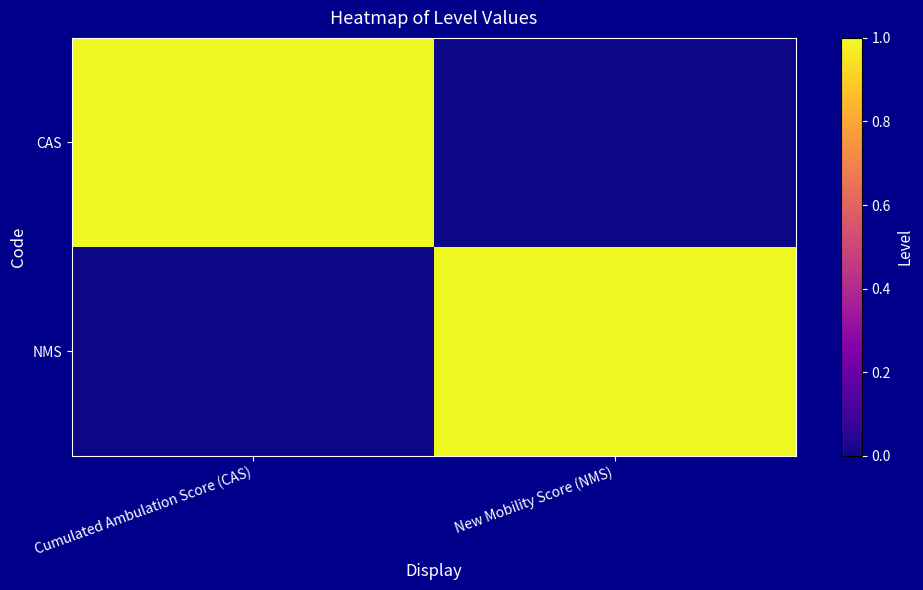

At how many categories does at least one series exceed 0?

2